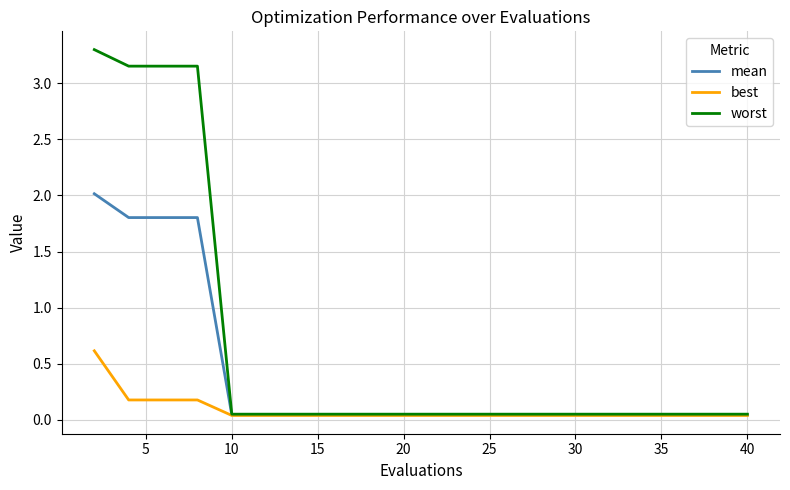

Which series has the largest range (max minus min)?

worst